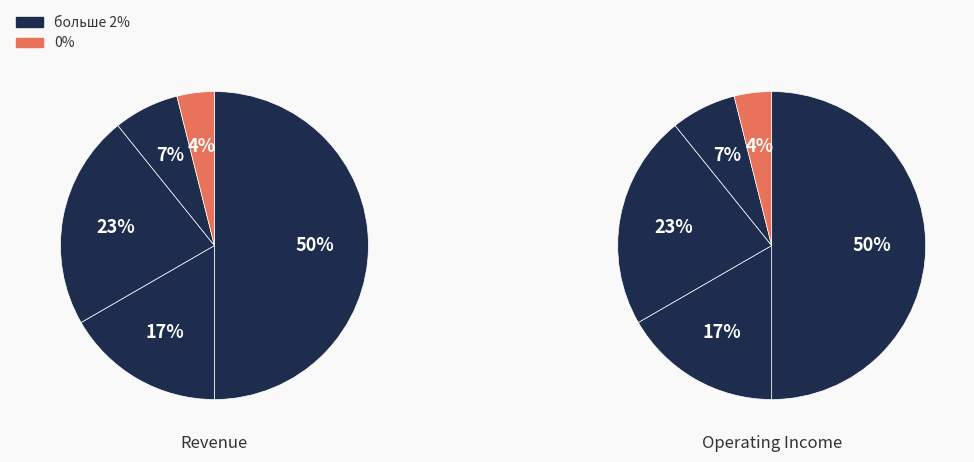

To the nearest percent, what is the difference between the largest and smallest slice percentages?

46%